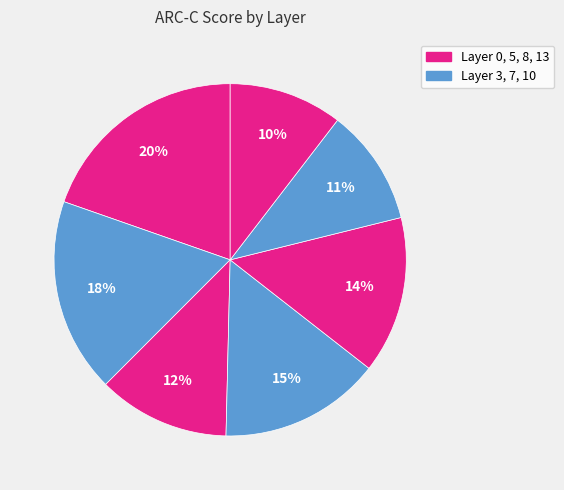

Count the number of slices in the pie.

7